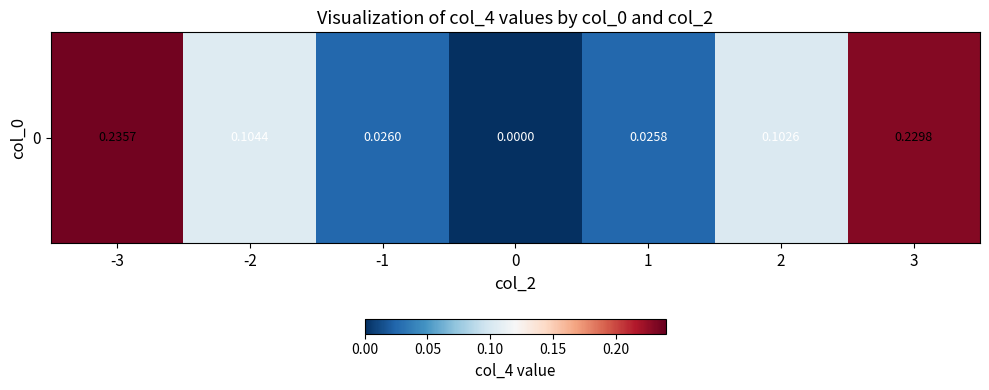

What is the average value?

0.1